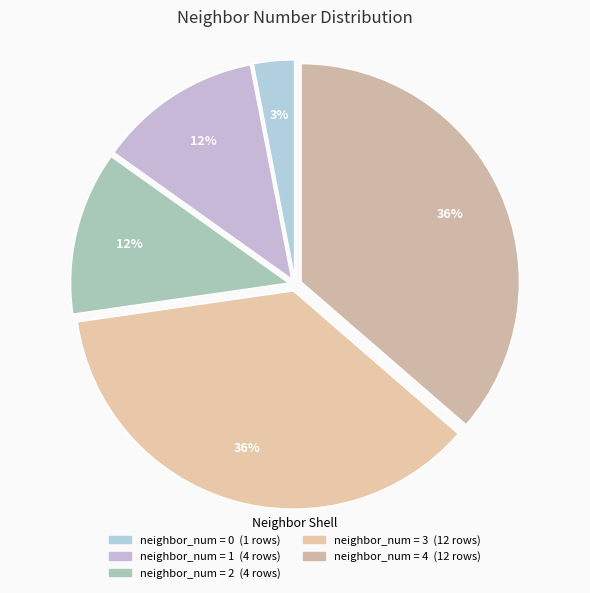

Count the number of slices in the pie.

5